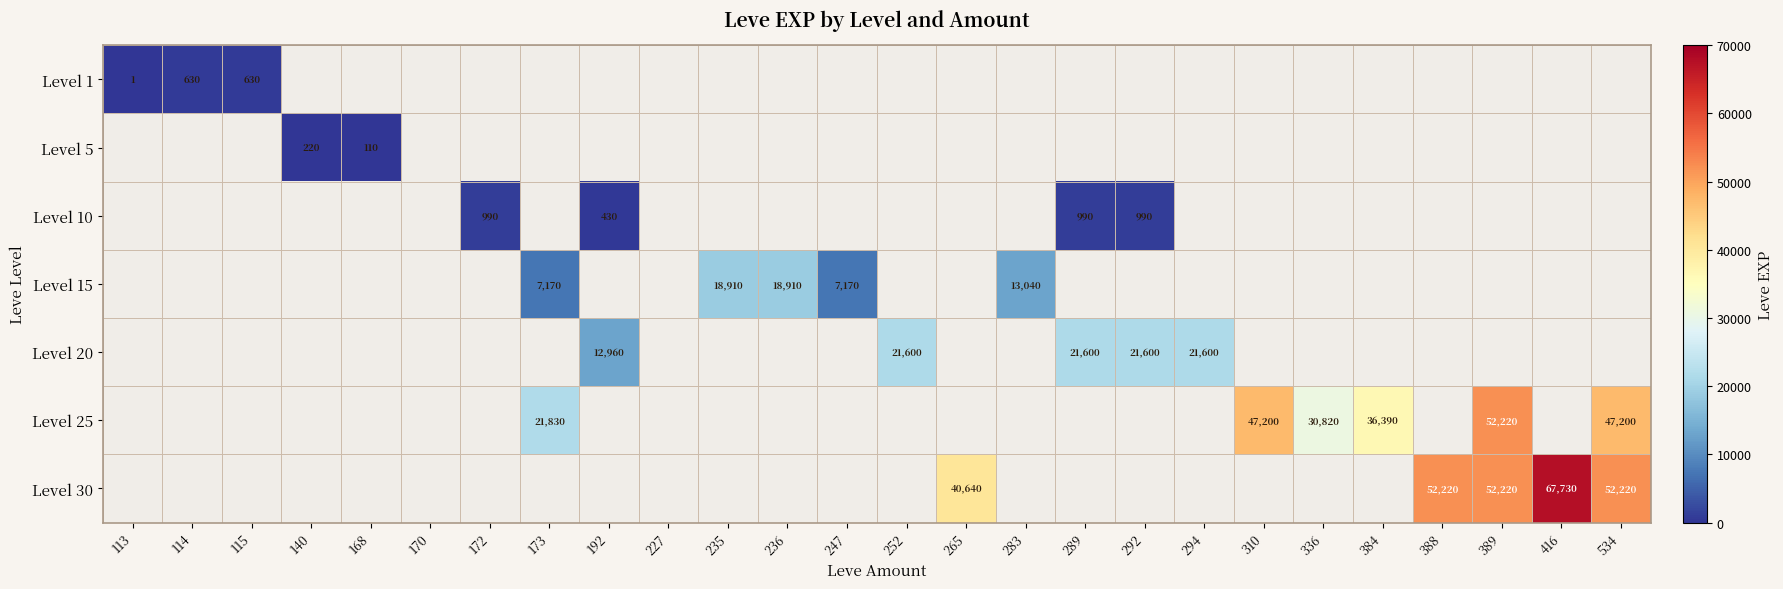

At which category does the chart reach its peak across all series?

416